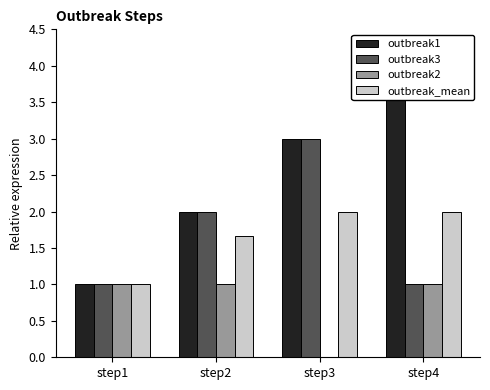

What is the maximum value for outbreak3?

3.0